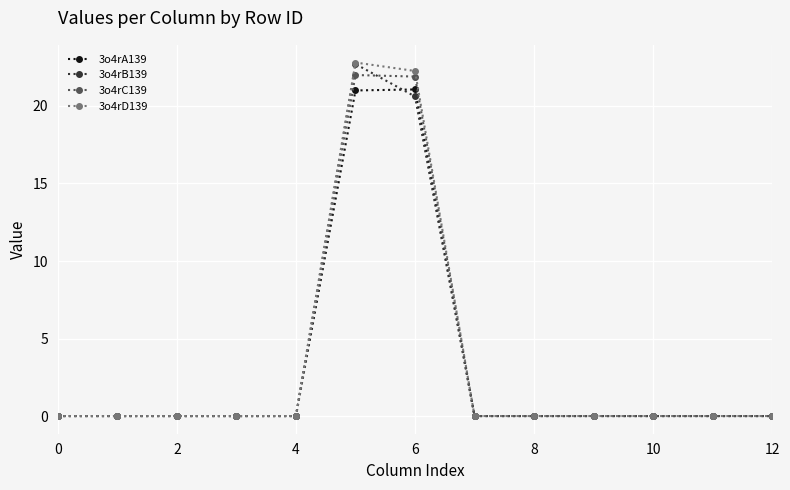

How many distinct data groups are displayed?

4